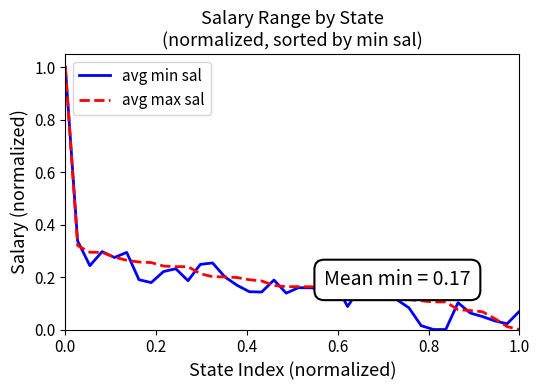

What is the maximum value for avg max sal?

1.0